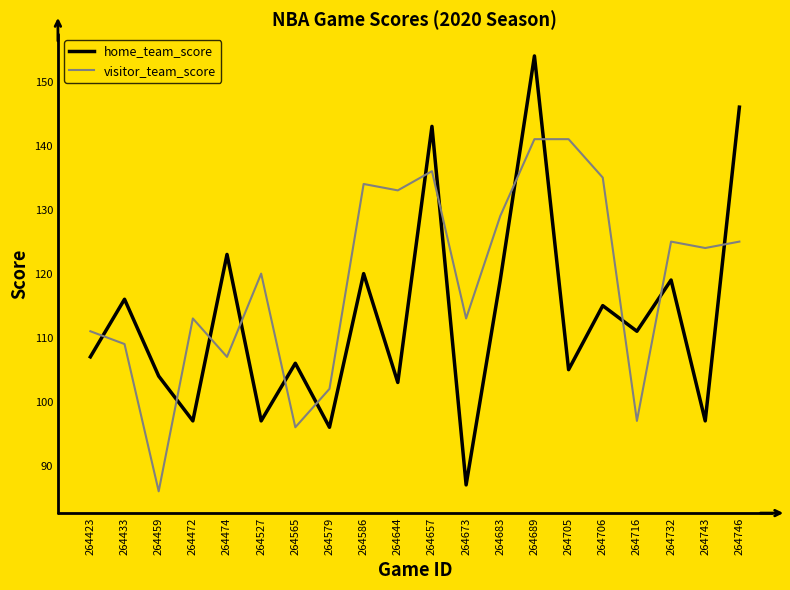

Which series has the widest spread of values?

home_team_score